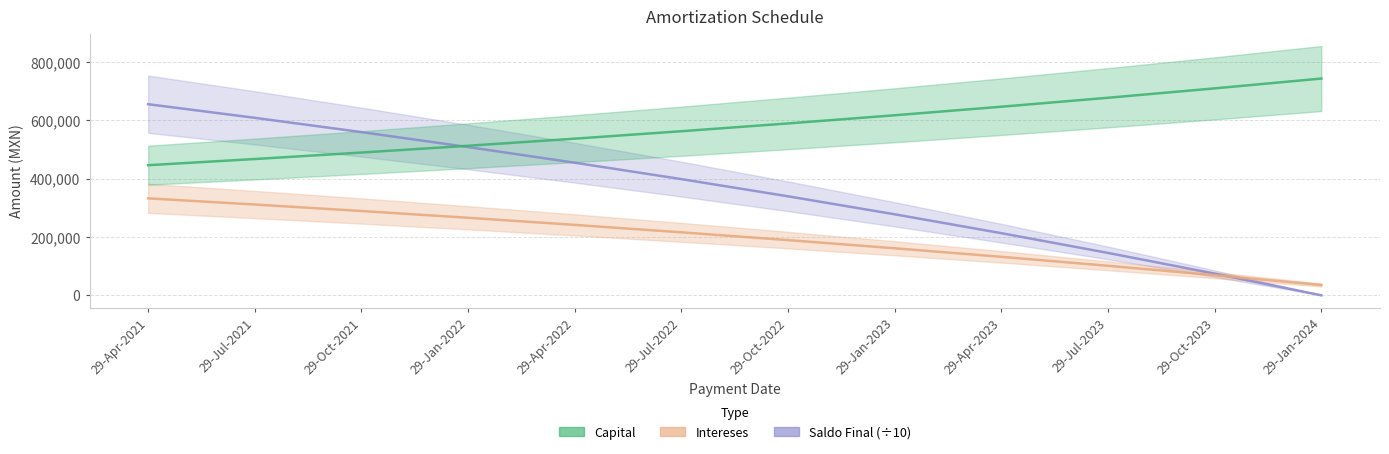

What is the sum of all Intereses values?

2344176.0